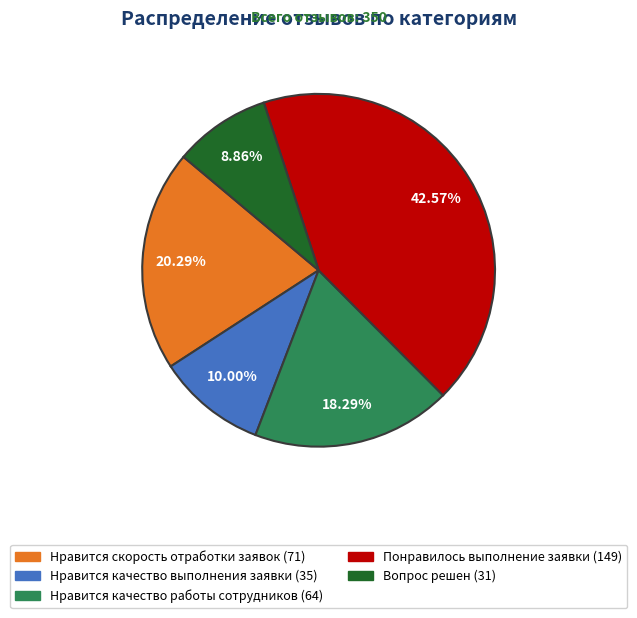

What is the ratio of the value at Понравилось выполнение заявки to the value at Нравится качество выполнения заявки?

4.3